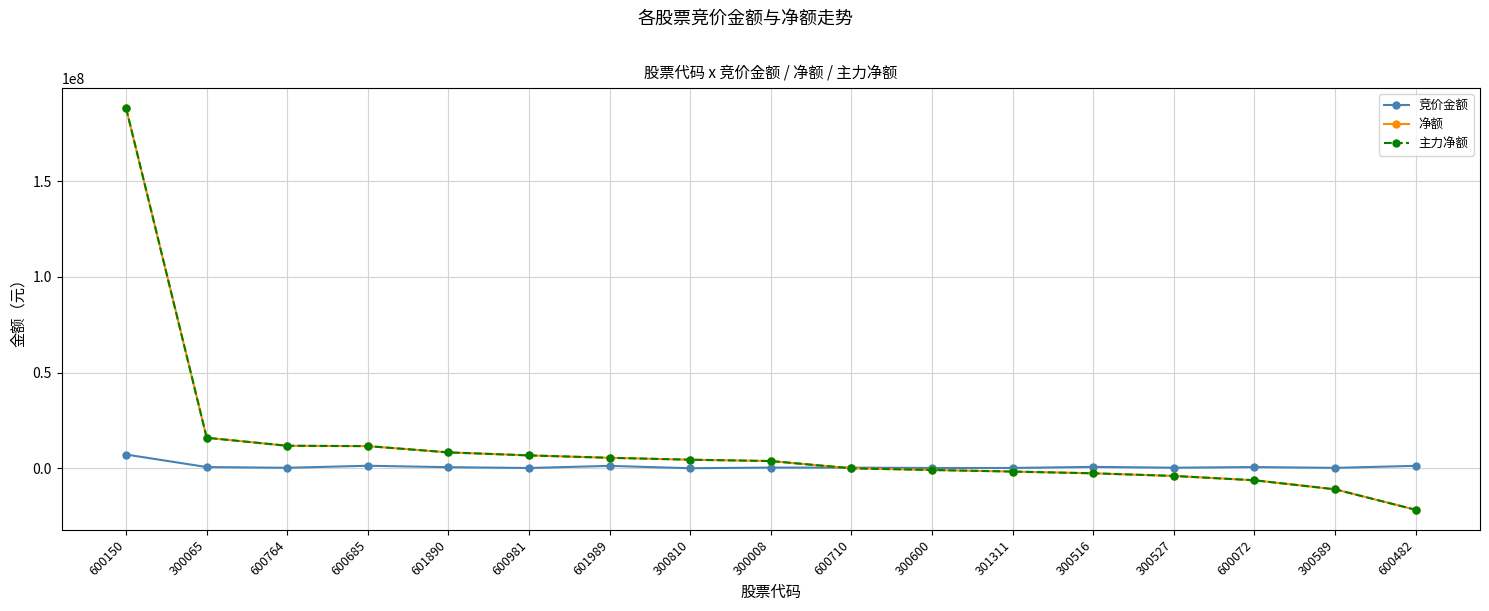

After their last crossing, which series has the higher values: 竞价金额 or 主力净额?

竞价金额